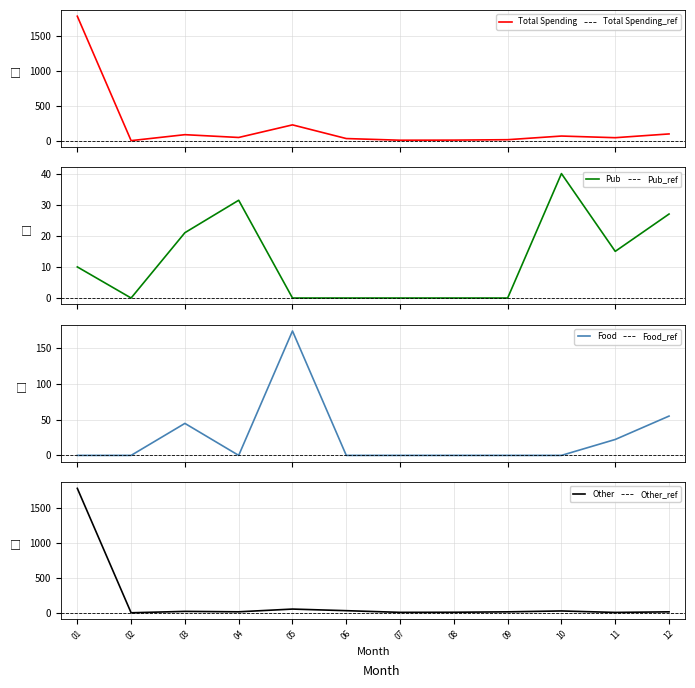

In Food, how many points are higher than both neighbors (excluding endpoints)?

2